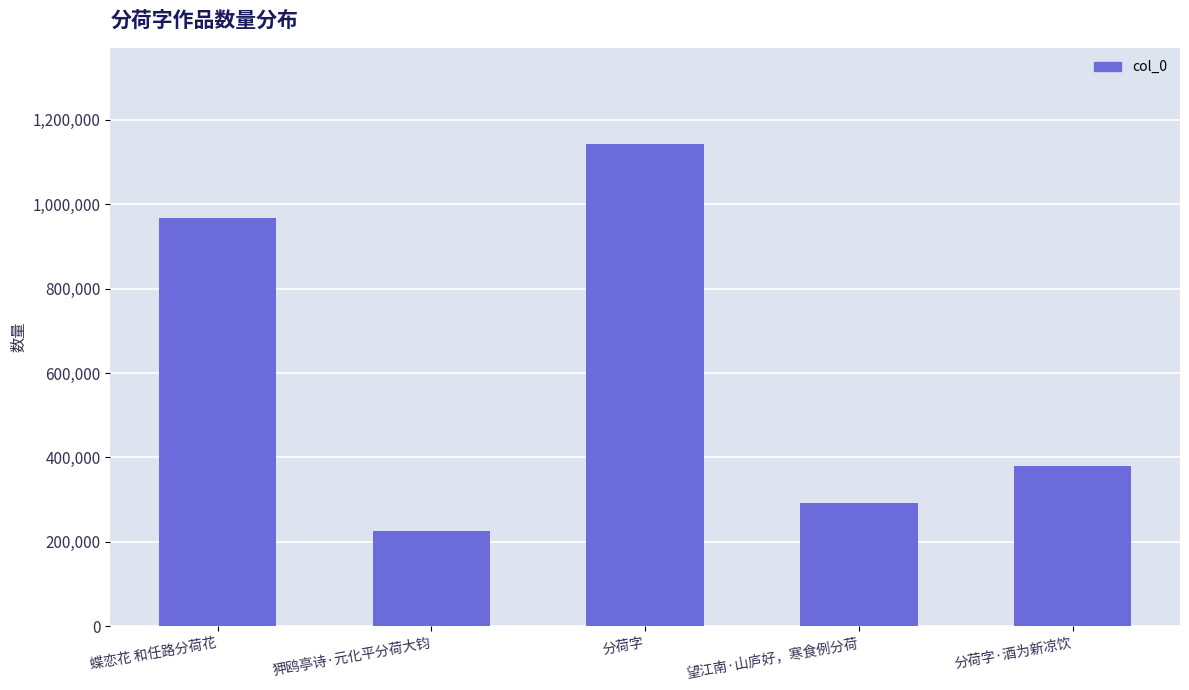

Is it true that the value at 分荷字·酒为新凉饮 is 681918?

False